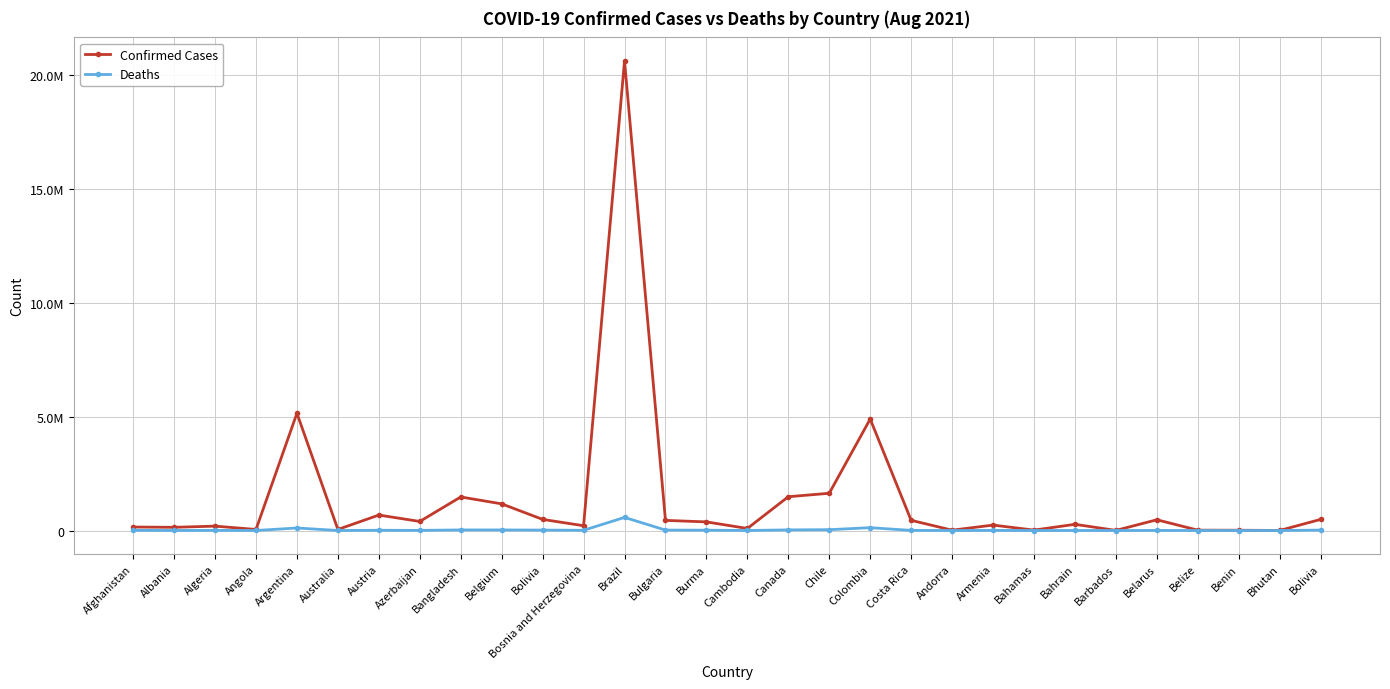

Which category has the lowest value across all series?

Bhutan